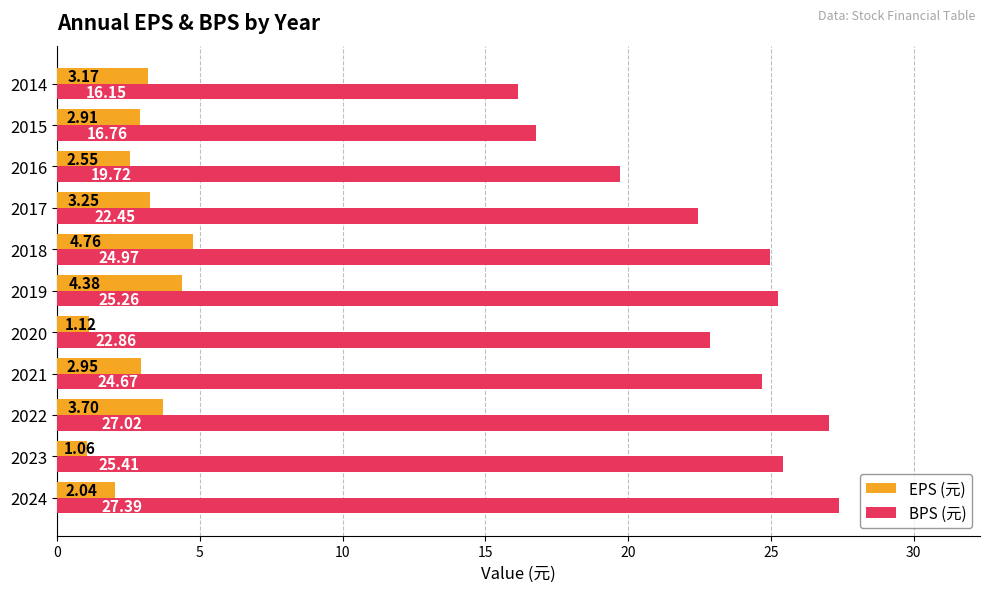

Which series changed the most between 2021 and 2014?

BPS (元)